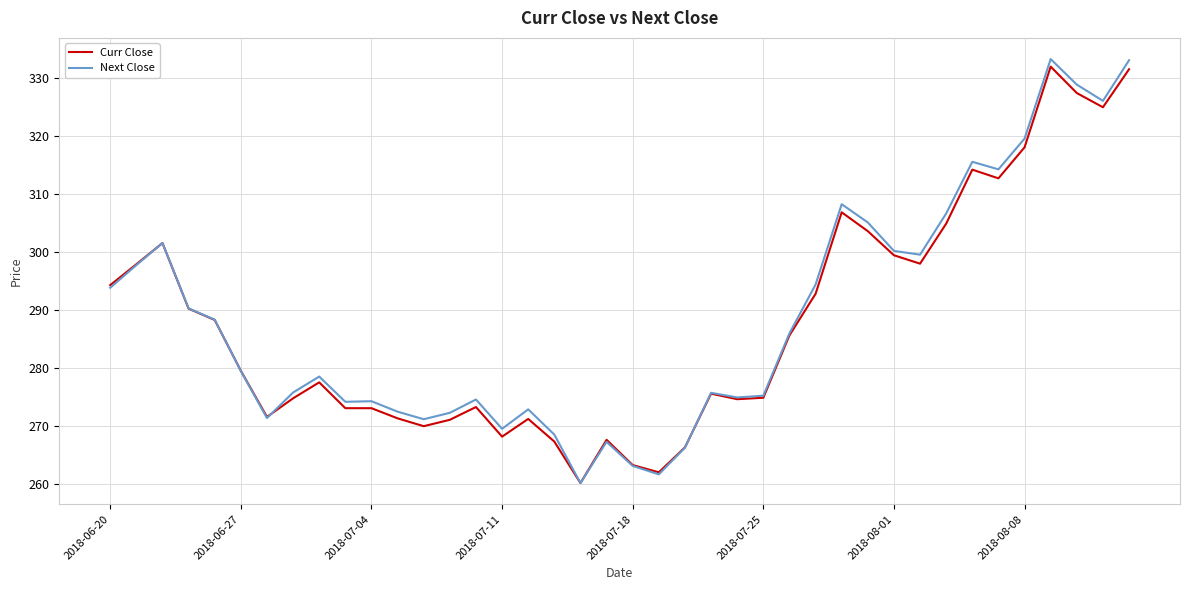

Rank the series by their average value, from highest to lowest.

Next Close, Curr Close